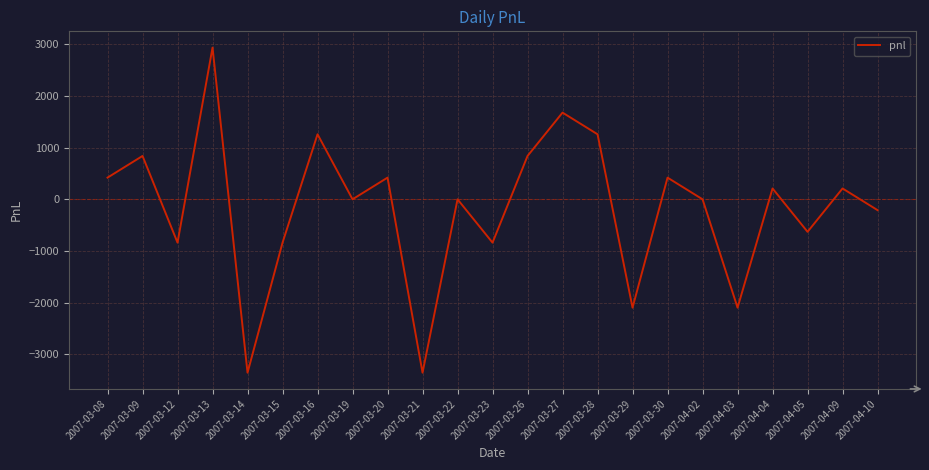

The value at 2007-03-21 is -3360. True or false?

True